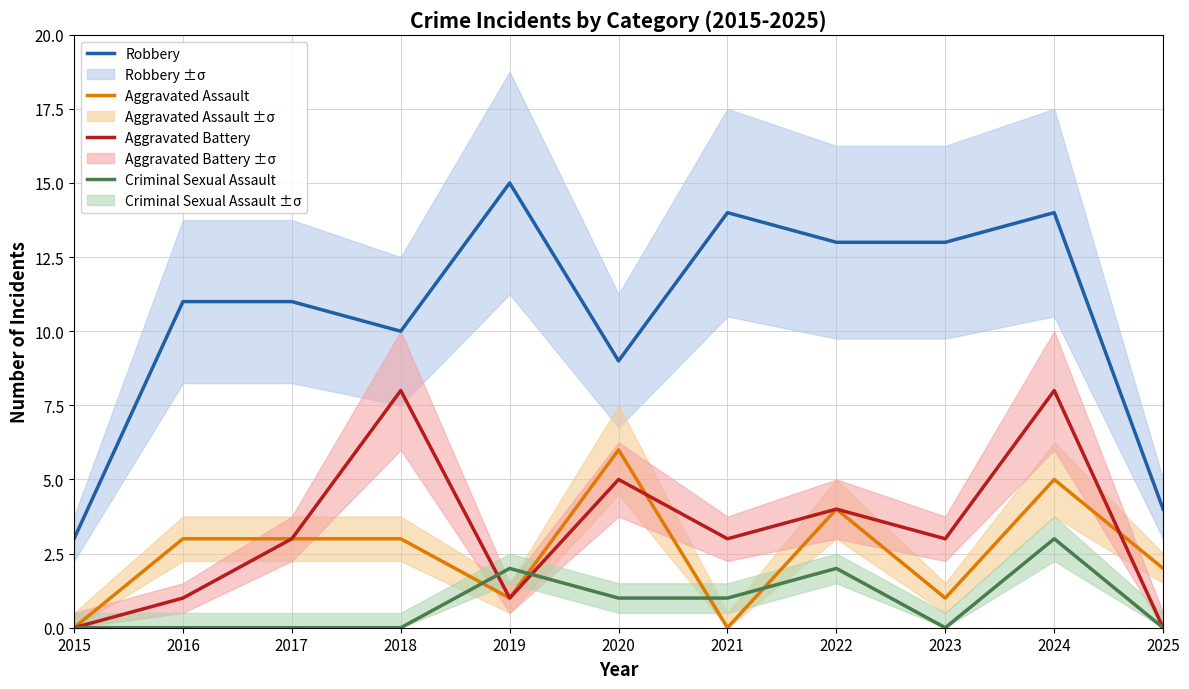

Reading right to left, transcribe all the data shown in this chart.

Robbery: 2025=4	2024=14	2023=13	2022=13	2021=14	2020=9	2019=15	2018=10	2017=11	2016=11	2015=3
Aggravated Assault: 2025=2	2024=5	2023=1	2022=4	2021=0	2020=6	2019=1	2018=3	2017=3	2016=3	2015=0
Aggravated Battery: 2025=0	2024=8	2023=3	2022=4	2021=3	2020=5	2019=1	2018=8	2017=3	2016=1	2015=0
Criminal Sexual Assault: 2025=0	2024=3	2023=0	2022=2	2021=1	2020=1	2019=2	2018=0	2017=0	2016=0	2015=0